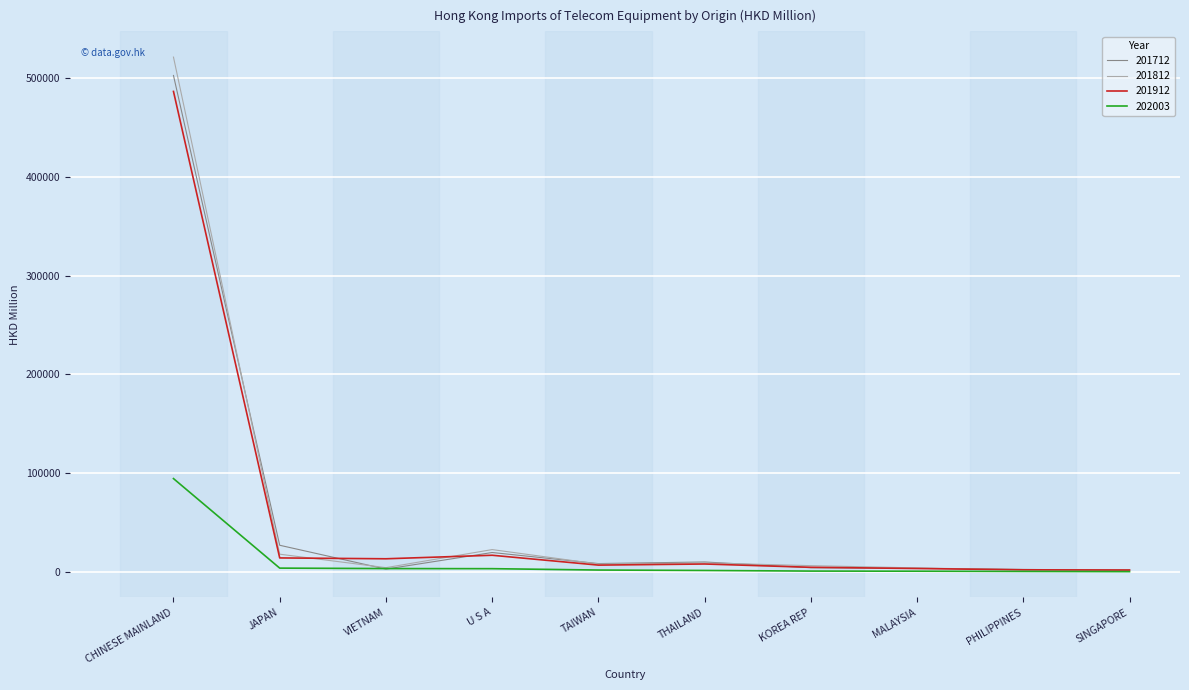

Which series has the widest spread of values?

201812